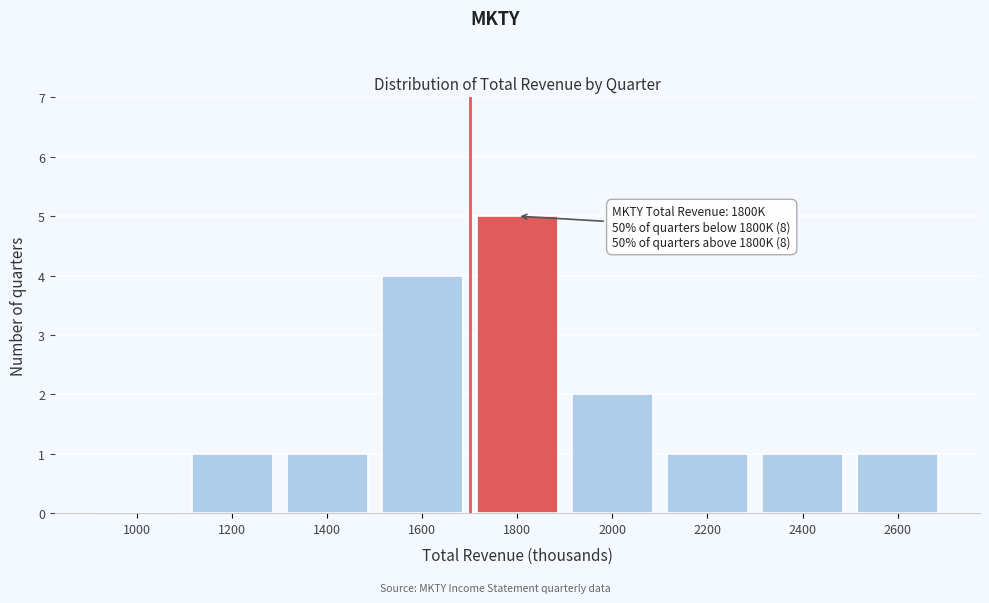

Reading left to right, what are all the values shown in this chart?

1000=0	1200=1	1400=1	1600=4	1800=5	2000=2	2200=1	2400=1	2600=1